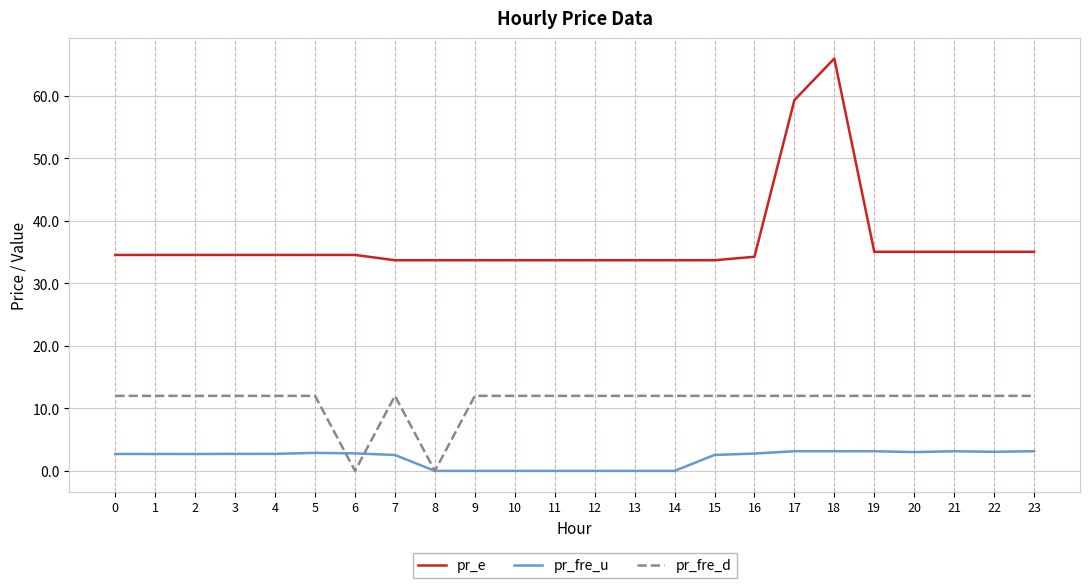

What is the highest value of the pr_e series?

65.9